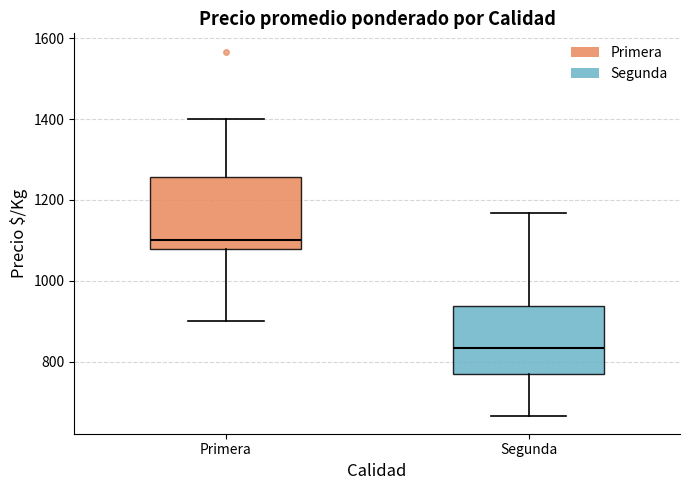

Where does the upper whisker of the box for Primera end on the y-axis? The values are not printed on the chart, so give them approximately, as read against the axis.

1400